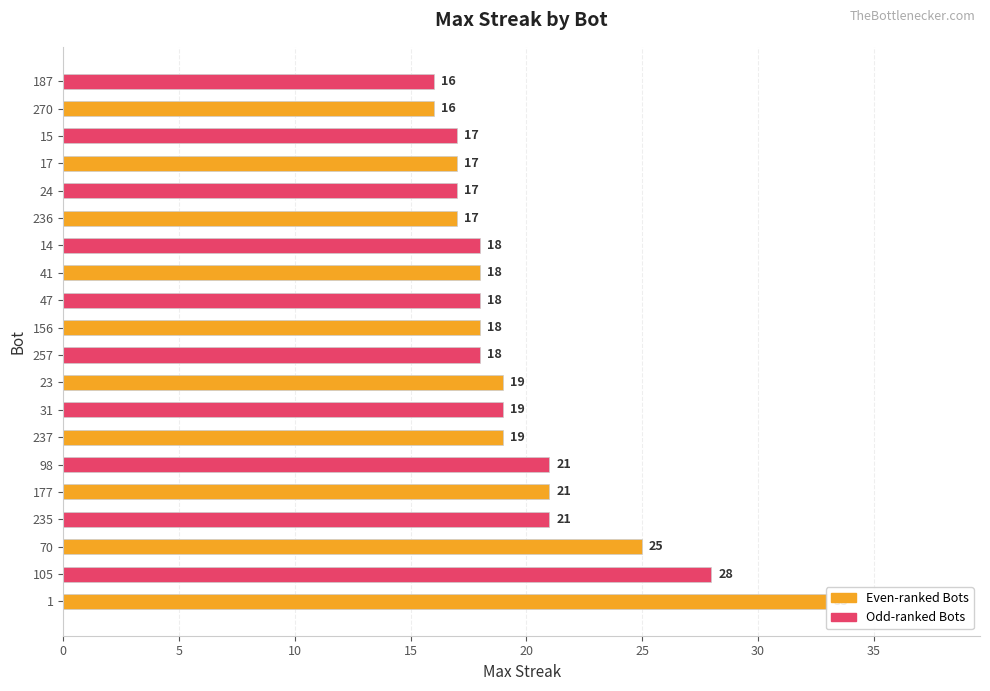

Reading right to left, extract all data points from this chart.

16	16	17	17	17	17	18	18	18	18	18	19	19	19	21	21	21	25	28	33